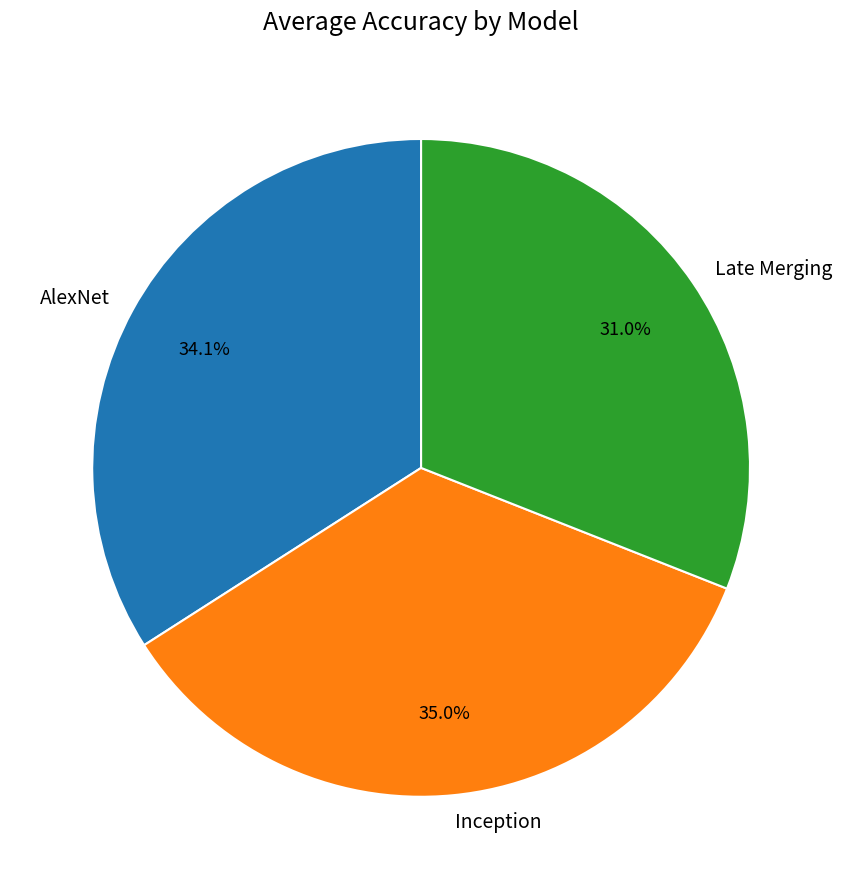

Combined, what portion of the pie is Late Merging and Inception?

65.9%